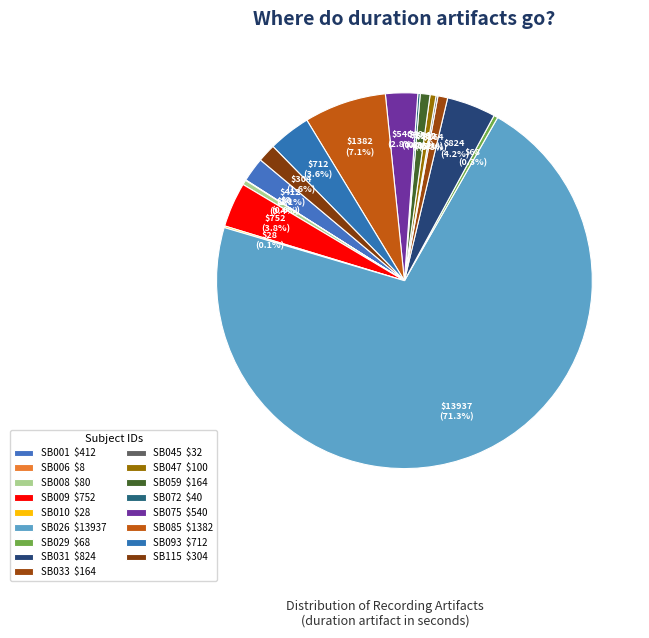

What is the change in value from SB009 to SB115?

-448